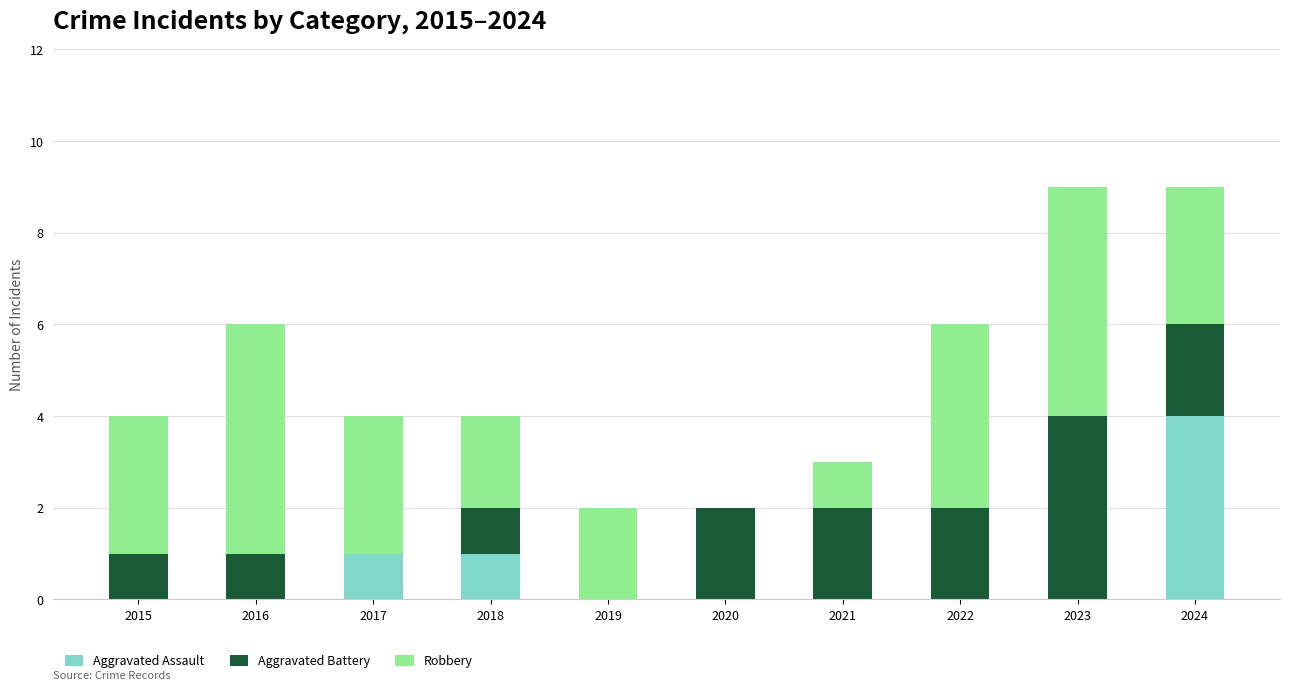

How many categories are shown in the chart?

10